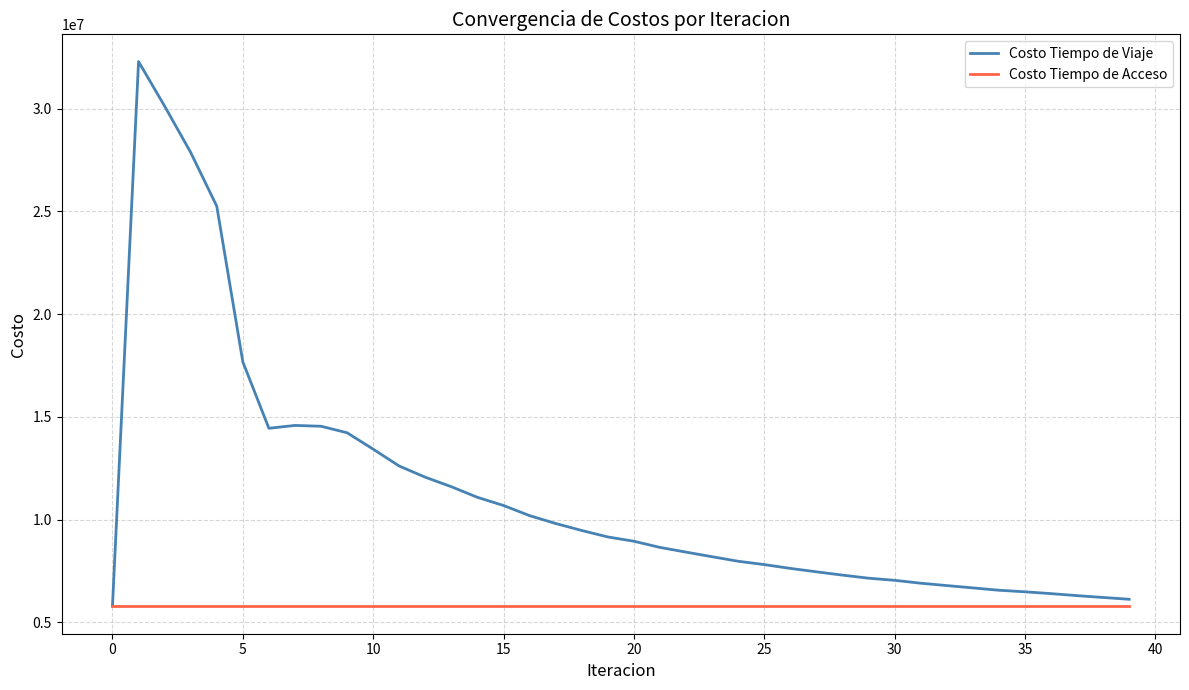

Which series has the largest range (max minus min)?

Costo Tiempo de Viaje